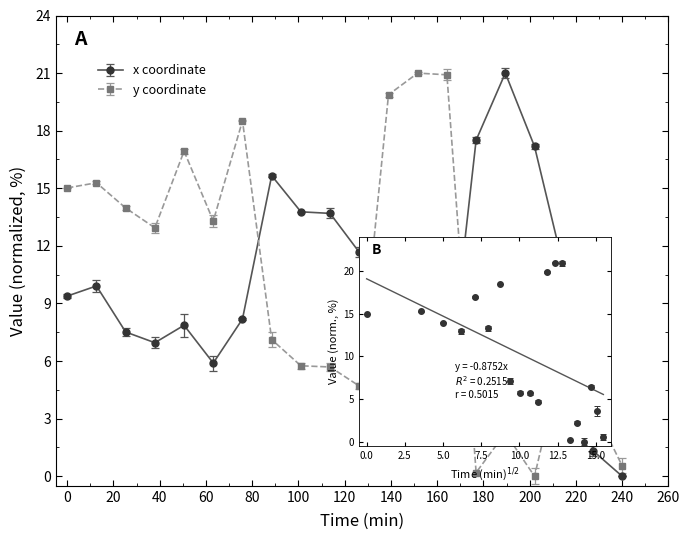

What is the sum of all y values?

204.1